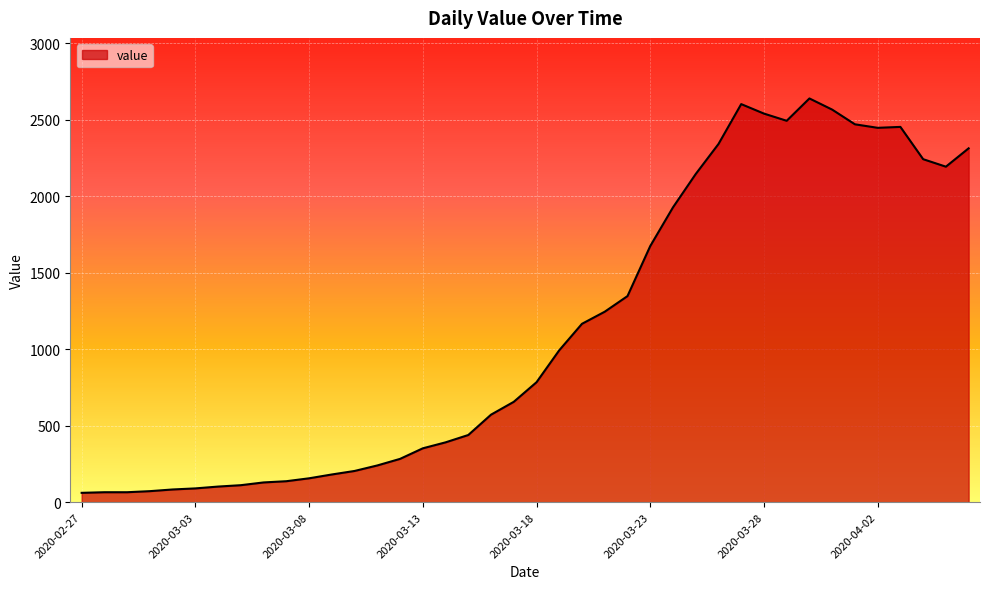

What is the smallest value displayed?

61